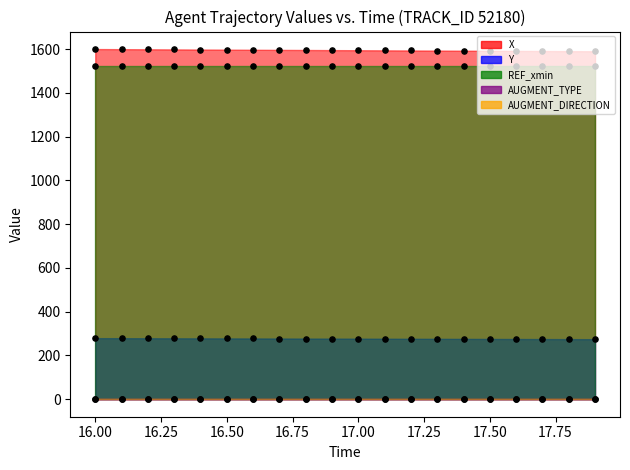

At how many categories does at least one series exceed 886?

20